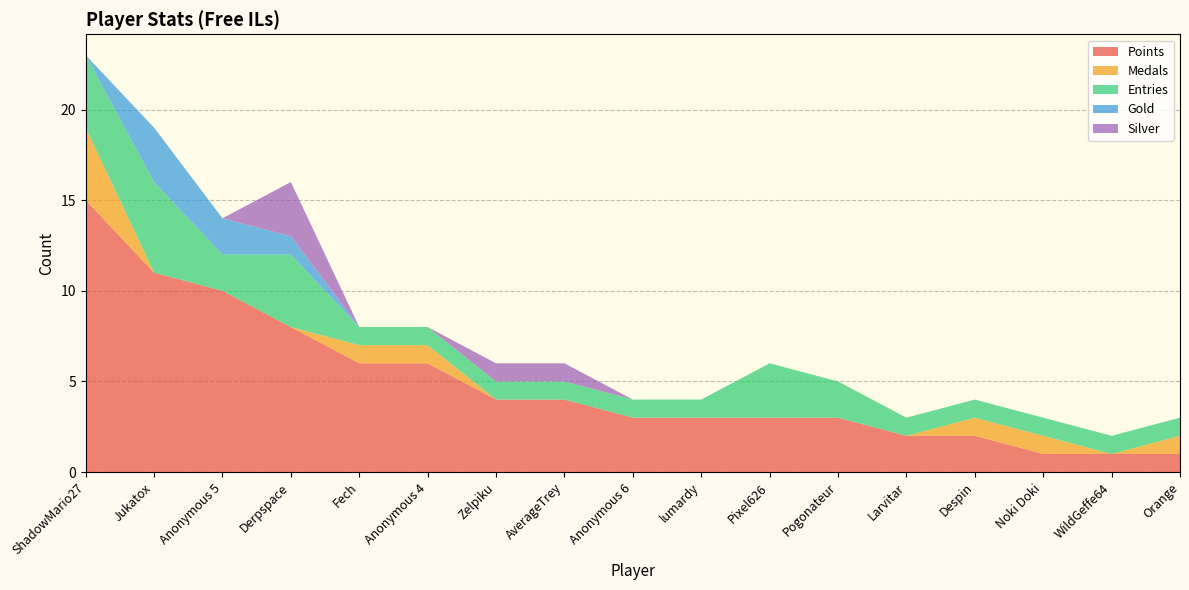

Reading left to right, what are all the values shown in this chart?

Points: 15	11	10	8	6	6	4	4	3	3	3	3	2	2	1	1	1
Medals: 4	0	0	0	1	1	0	0	0	0	0	0	0	1	1	0	1
Entries: 4	5	2	4	1	1	1	1	1	1	3	2	1	1	1	1	1
Gold: 0	3	2	1	0	0	0	0	0	0	0	0	0	0	0	0	0
Silver: 0	0	0	3	0	0	1	1	0	0	0	0	0	0	0	0	0